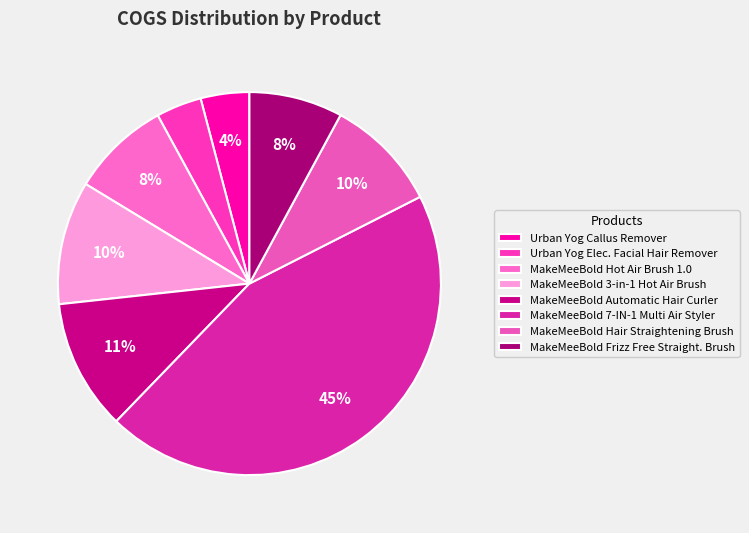

How many slices are in this pie chart?

8